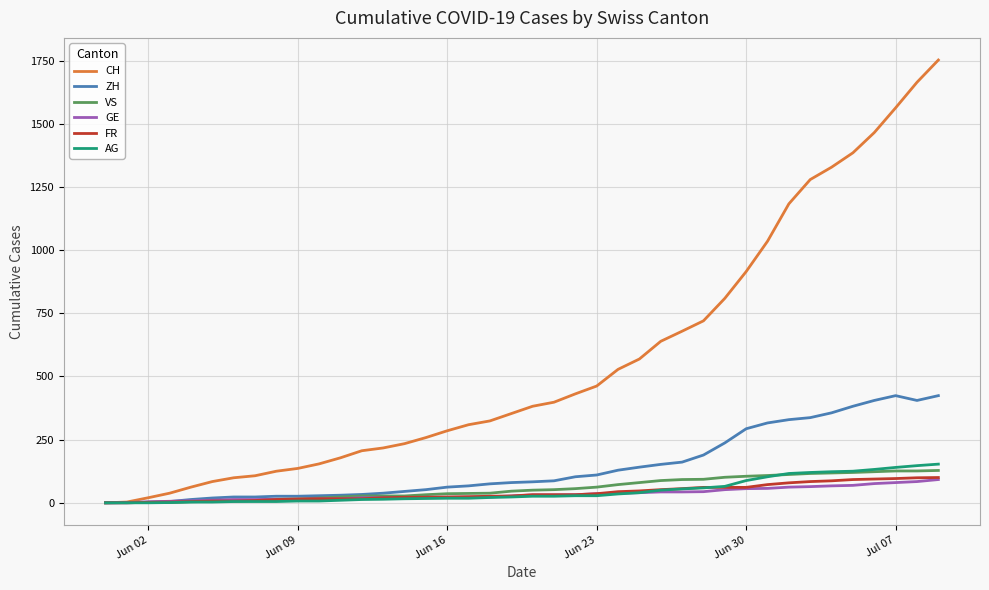

Which series has the largest total across all categories?

CH